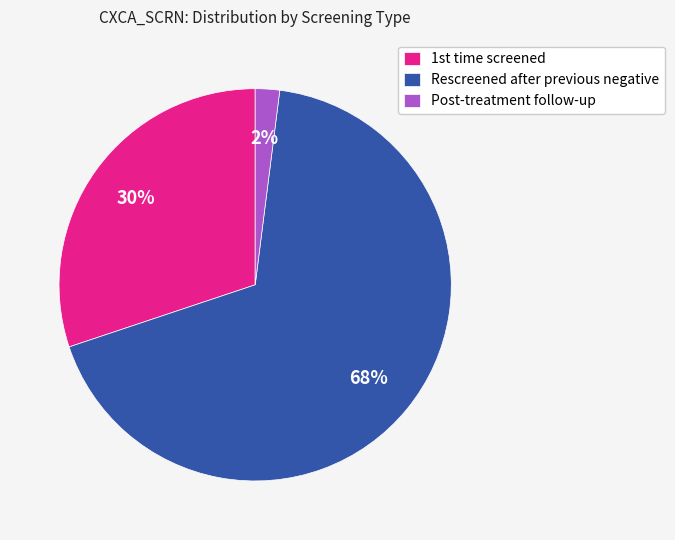

What is the largest slice in the pie chart?

Rescreened after previous negative